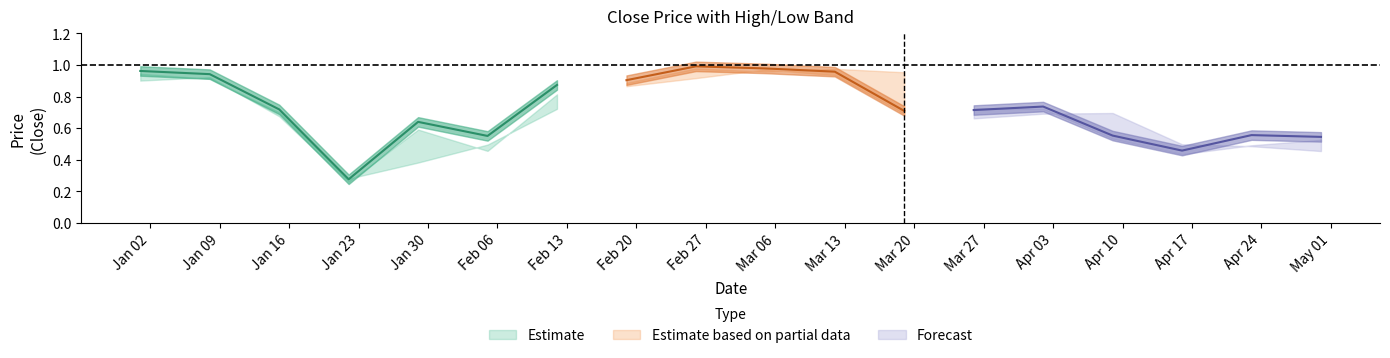

True or false: low has a value of 0.4 at 4.

True